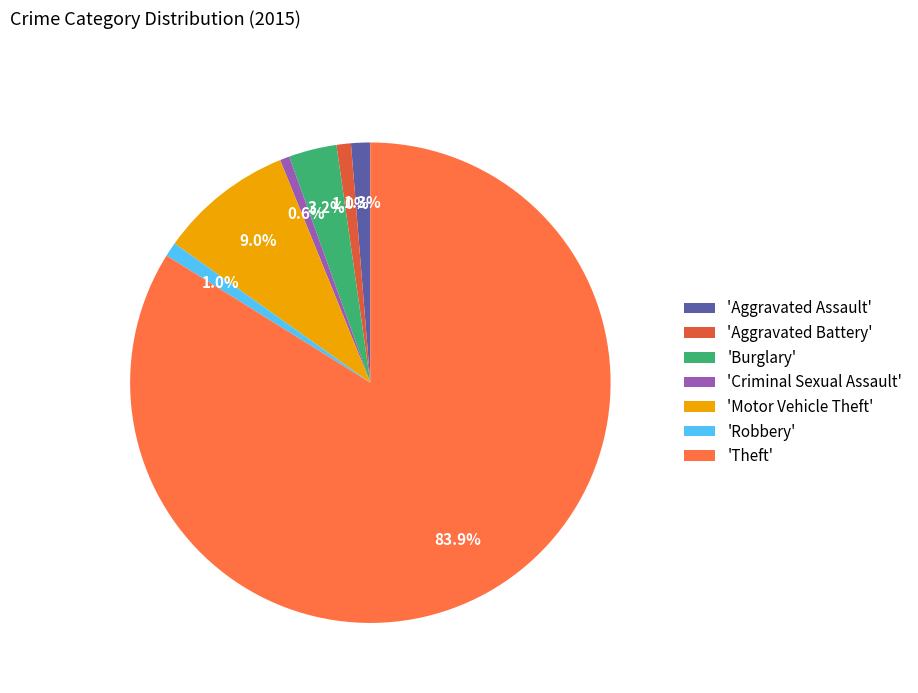

Which slice is the largest?

'Theft'